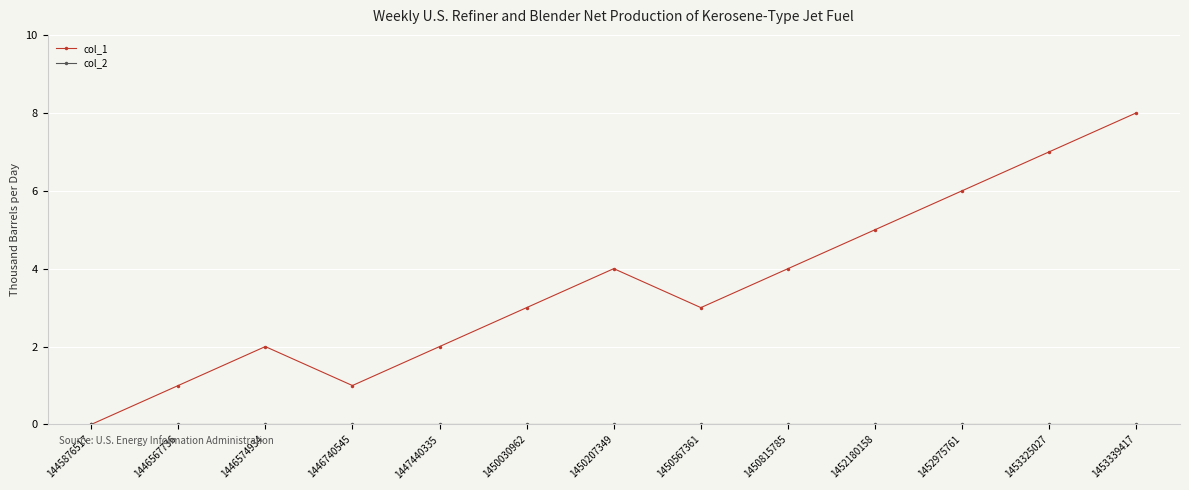

Which series has the largest total across all categories?

col_1